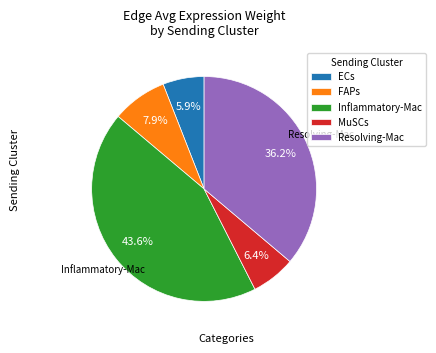

Is there any slice that represents more than half of the pie?

No